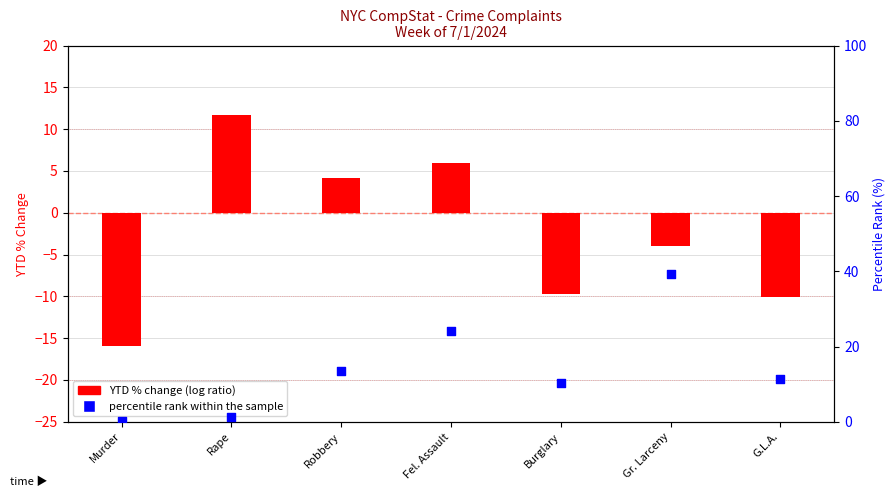

Which series has the largest total across all categories?

percentile rank within the sample